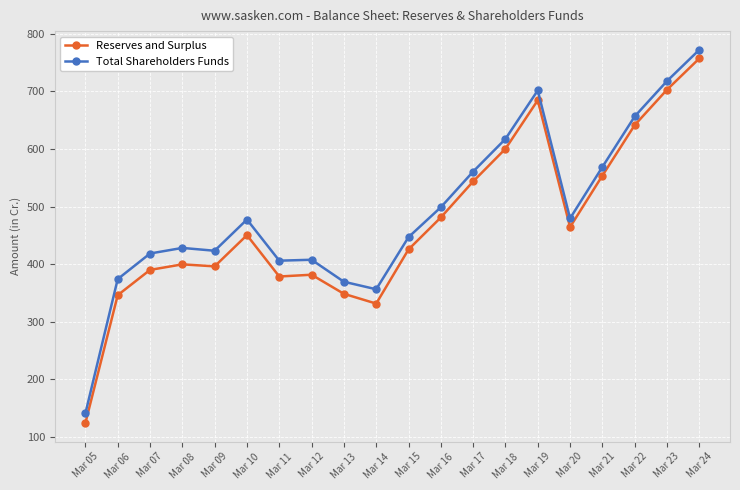

Rank the series at Mar 13 from highest to lowest value.

Total Shareholders Funds, Reserves and Surplus